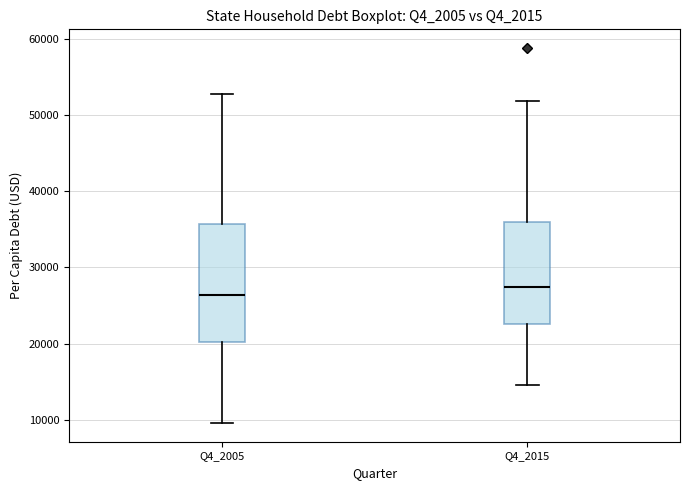

Reading left to right, transcribe this box plot: for each box, give where its median line is, the range the box spans, and where its two whiskers end, as read against the y-axis. The values are not printed on the chart, so give them approximately, as read against the axis.

Q4_2005: median 26000, box 20000 to 36000, whiskers 10000 to 53000
Q4_2015: median 27000, box 23000 to 36000, whiskers 15000 to 52000